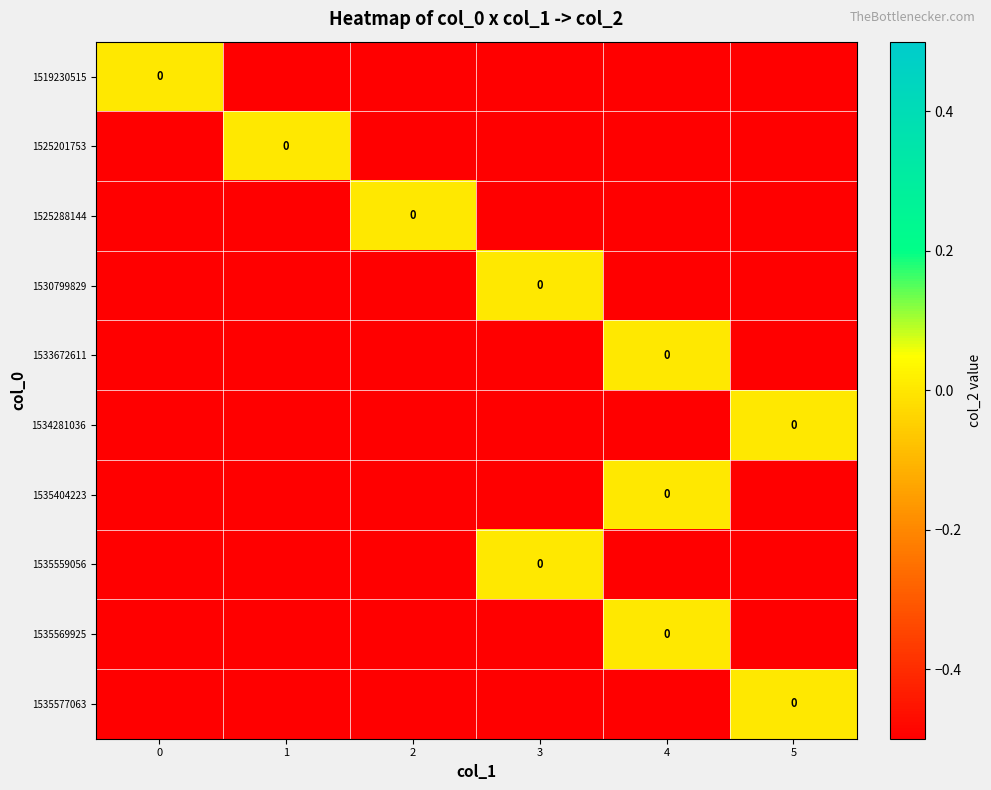

Which series has the widest spread of values?

1519230515